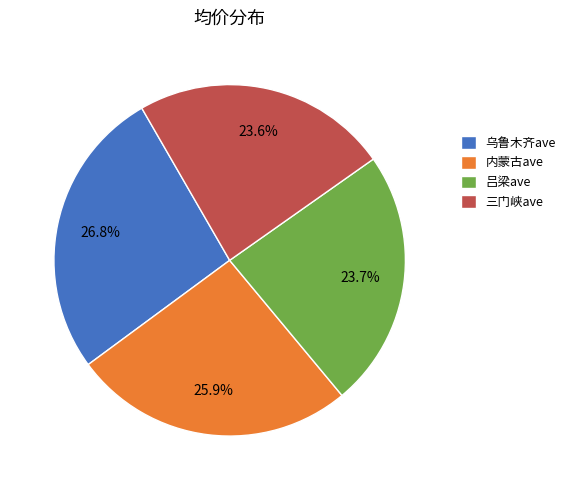

Is there any slice that represents more than half of the pie?

No